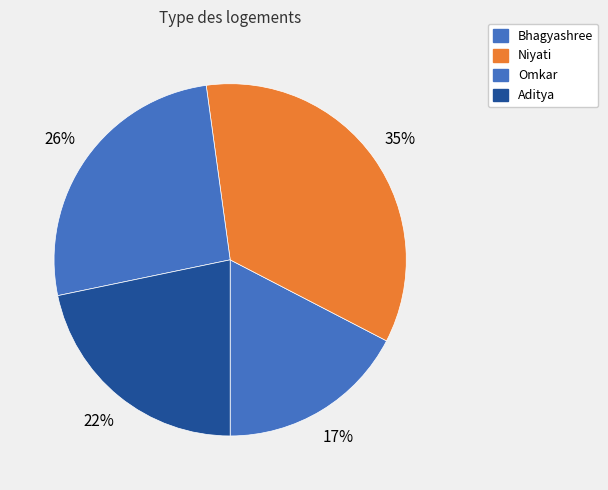

Is there a majority slice in this chart?

No